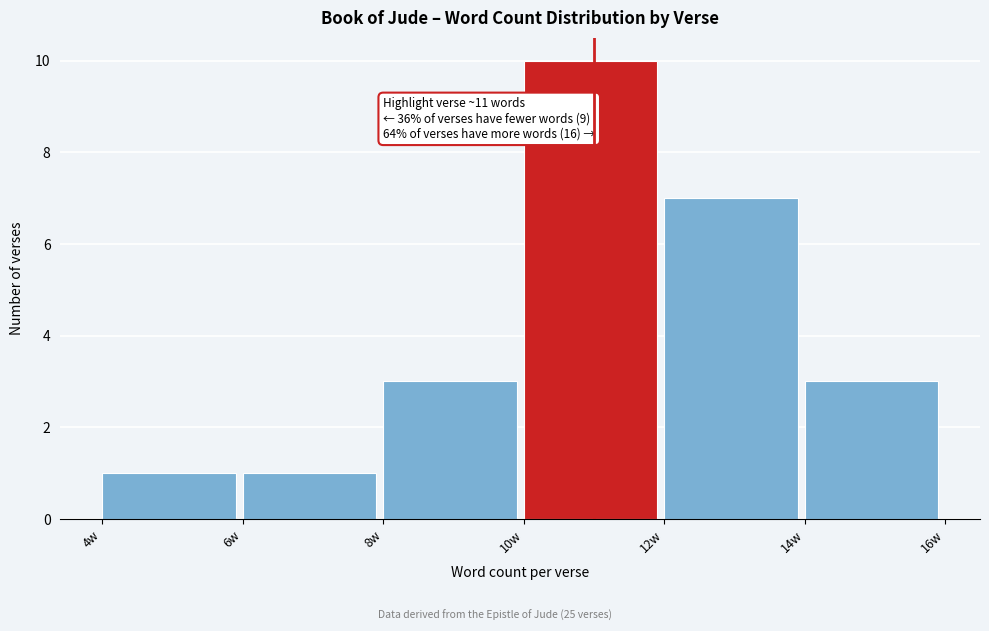

Which range on the x-axis has the tallest bar?

10 to 12